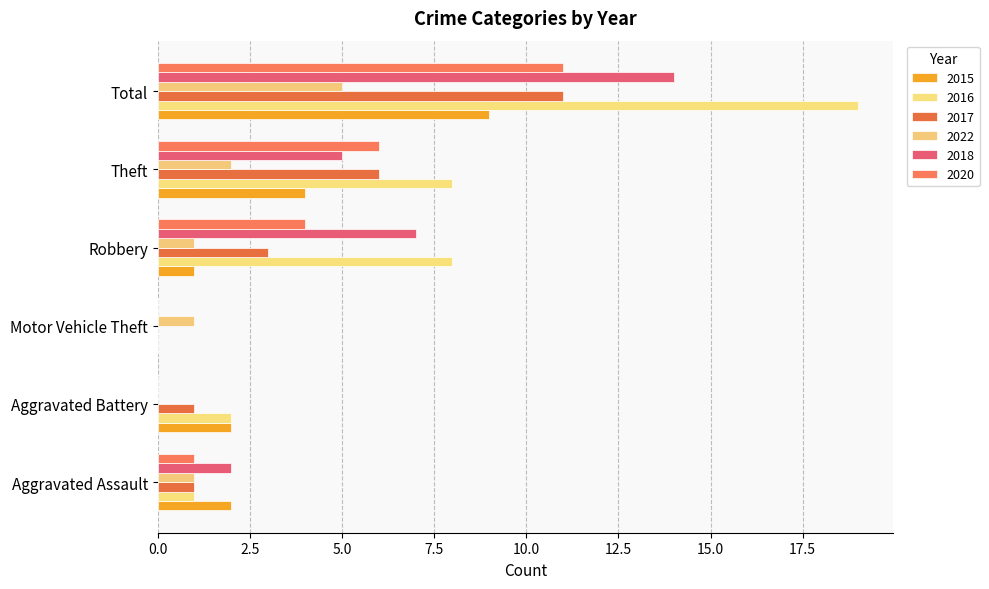

How many values in 2022 are above zero?

5